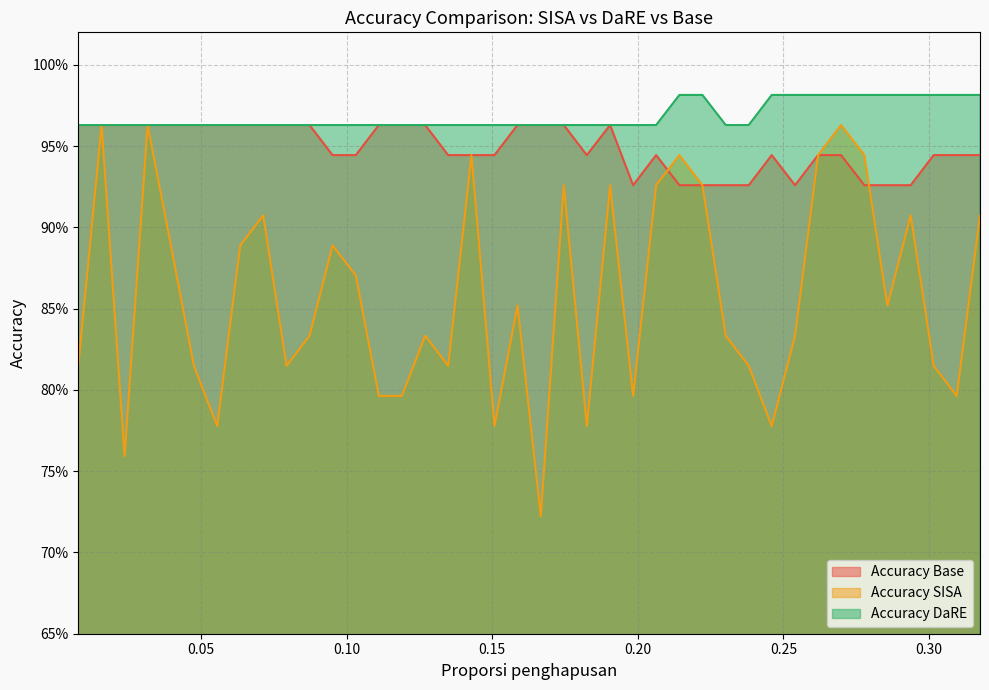

True or false: Accuracy Base and Accuracy SISA intersect in this chart.

True